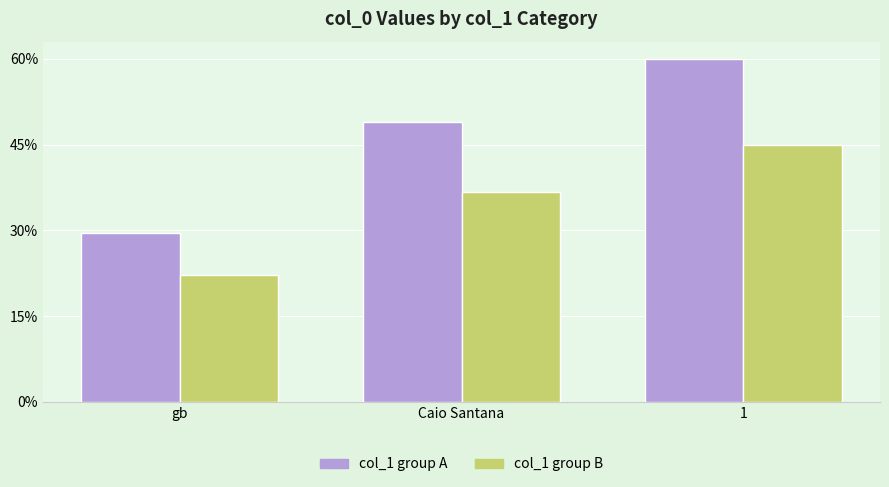

What are all the series names shown in the legend?

col_1 group A, col_1 group B